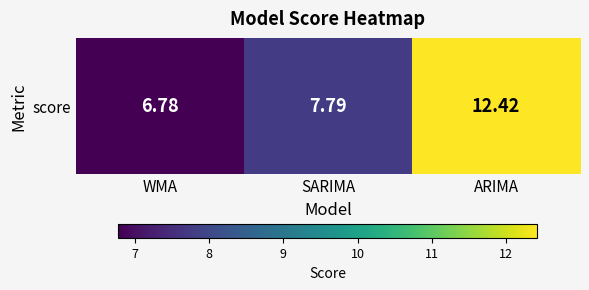

What is the sum of the values at WMA and ARIMA?

19.2